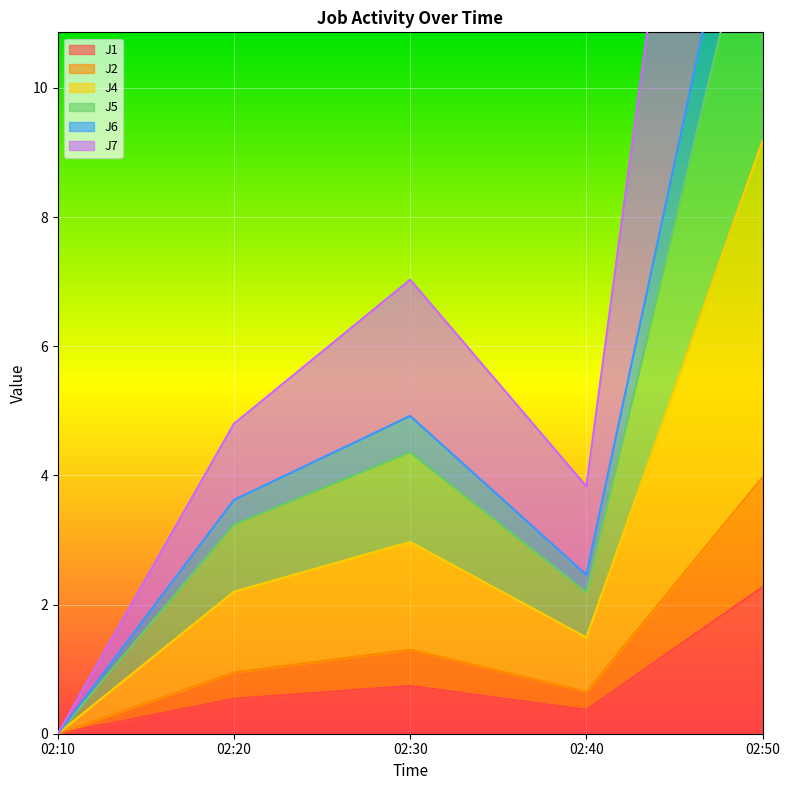

Which series has the widest spread of values?

J7